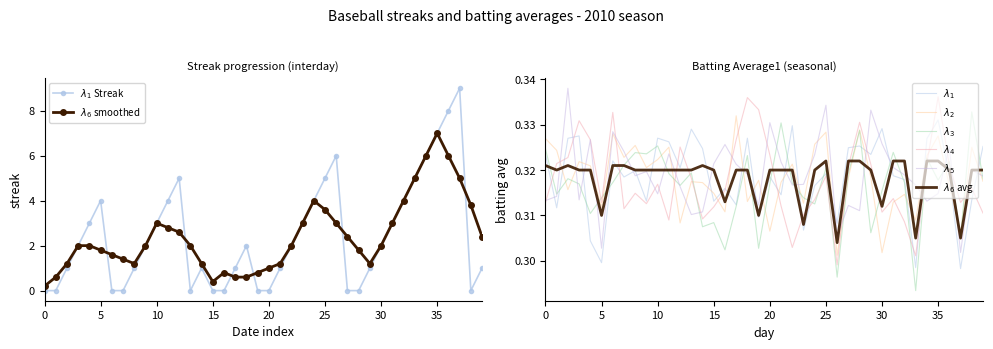

The Streak series shows 1.0 at 2010-08-08. True or false?

True